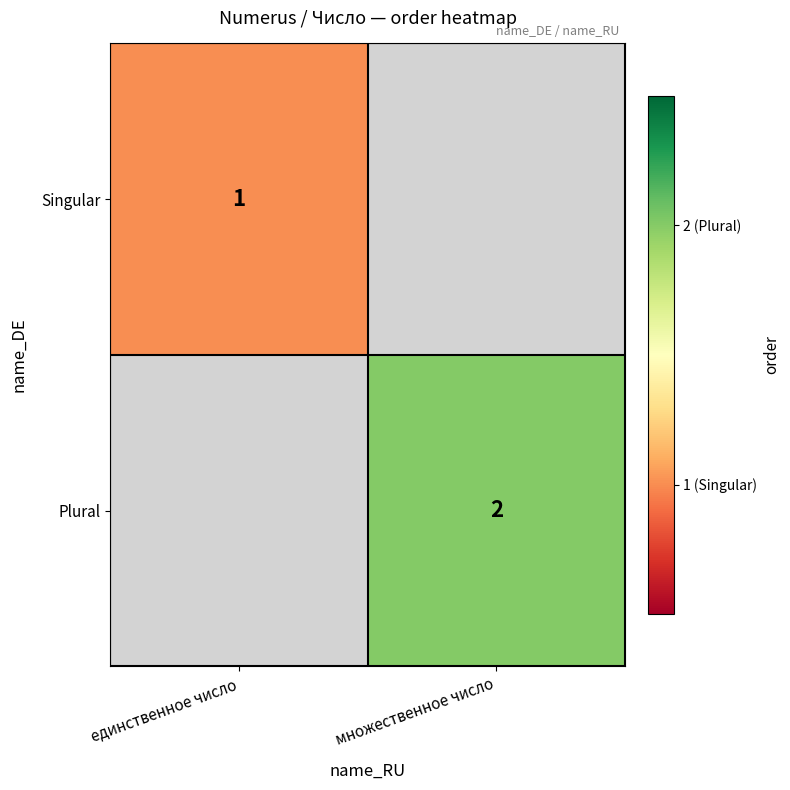

Is the value of Singular at единственное число greater than the value of Plural at множественное число?

No